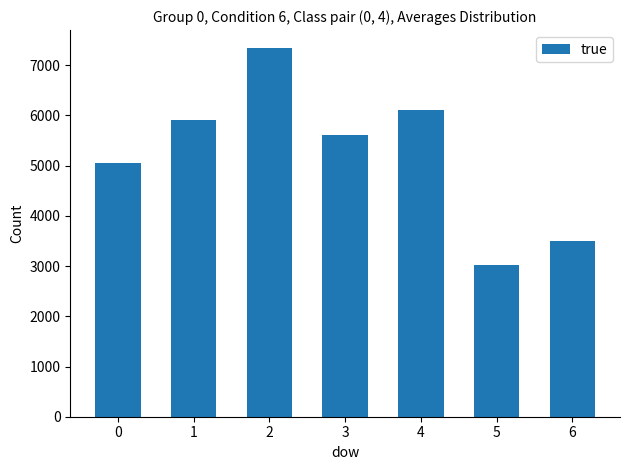

What is the sum of the values at 4 and 1?

12010